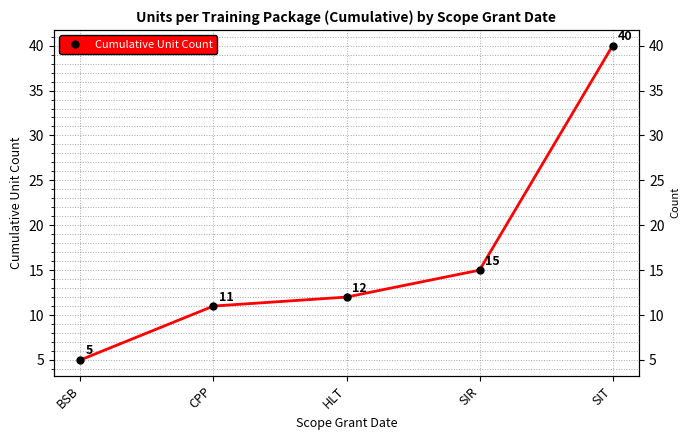

List the labels in order of value, largest first.

SIT, SIR, HLT, CPP, BSB